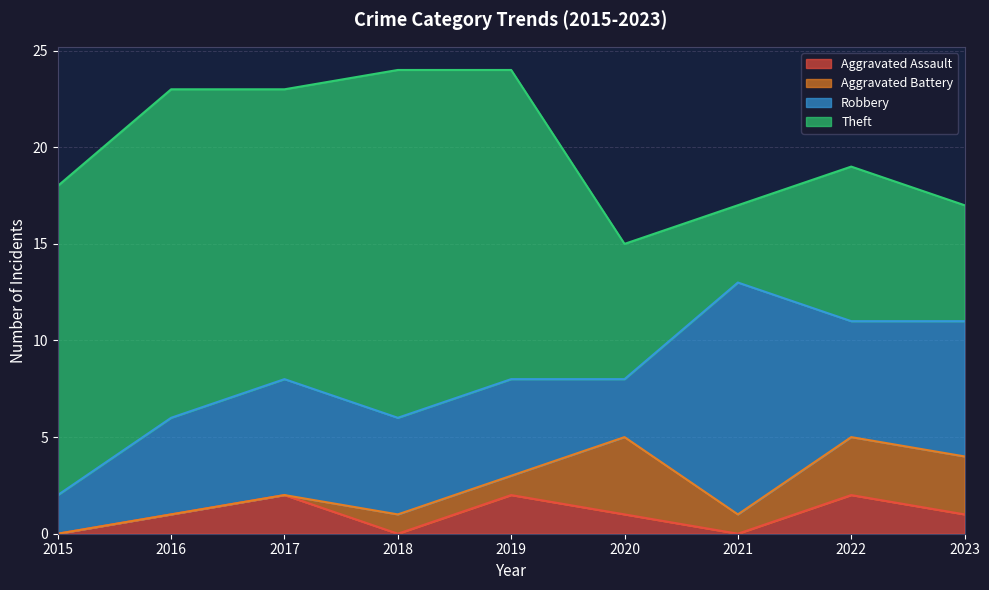

How many categories are shown in the chart?

9